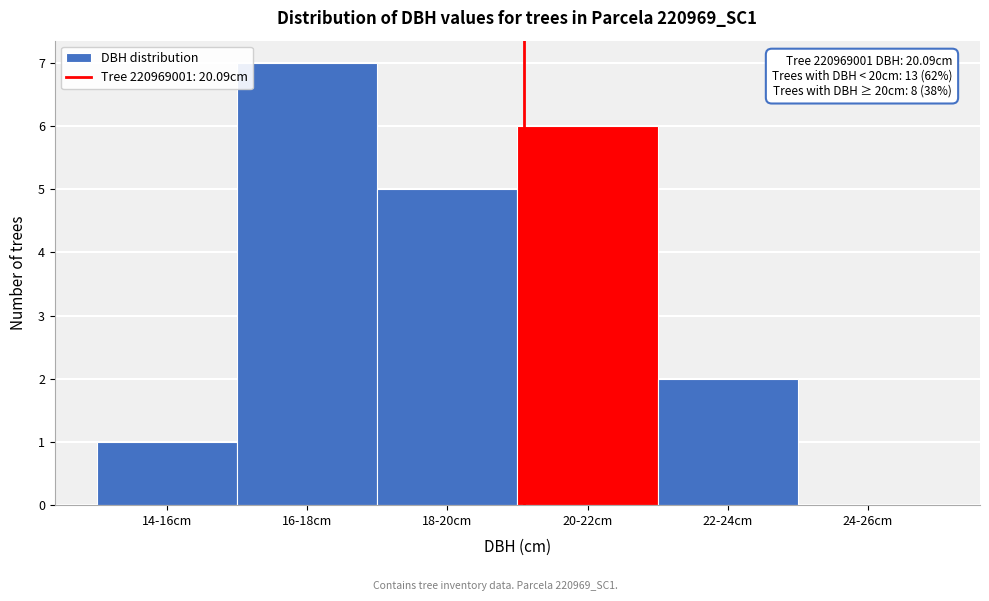

Reading left to right, list all the values displayed in this chart.

14-16cm=1	16-18cm=7	18-20cm=5	20-22cm=6	22-24cm=2	24-26cm=0